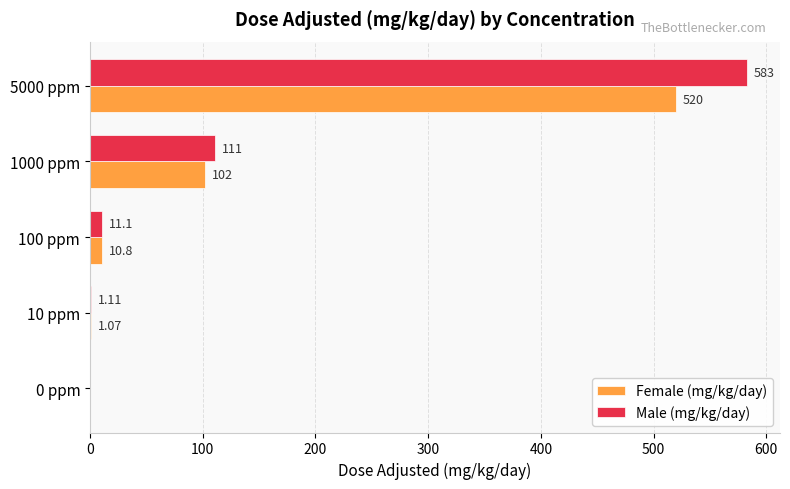

What is the sum of the Female (mg/kg/day) values at 1000 ppm and 5000 ppm?

622.0